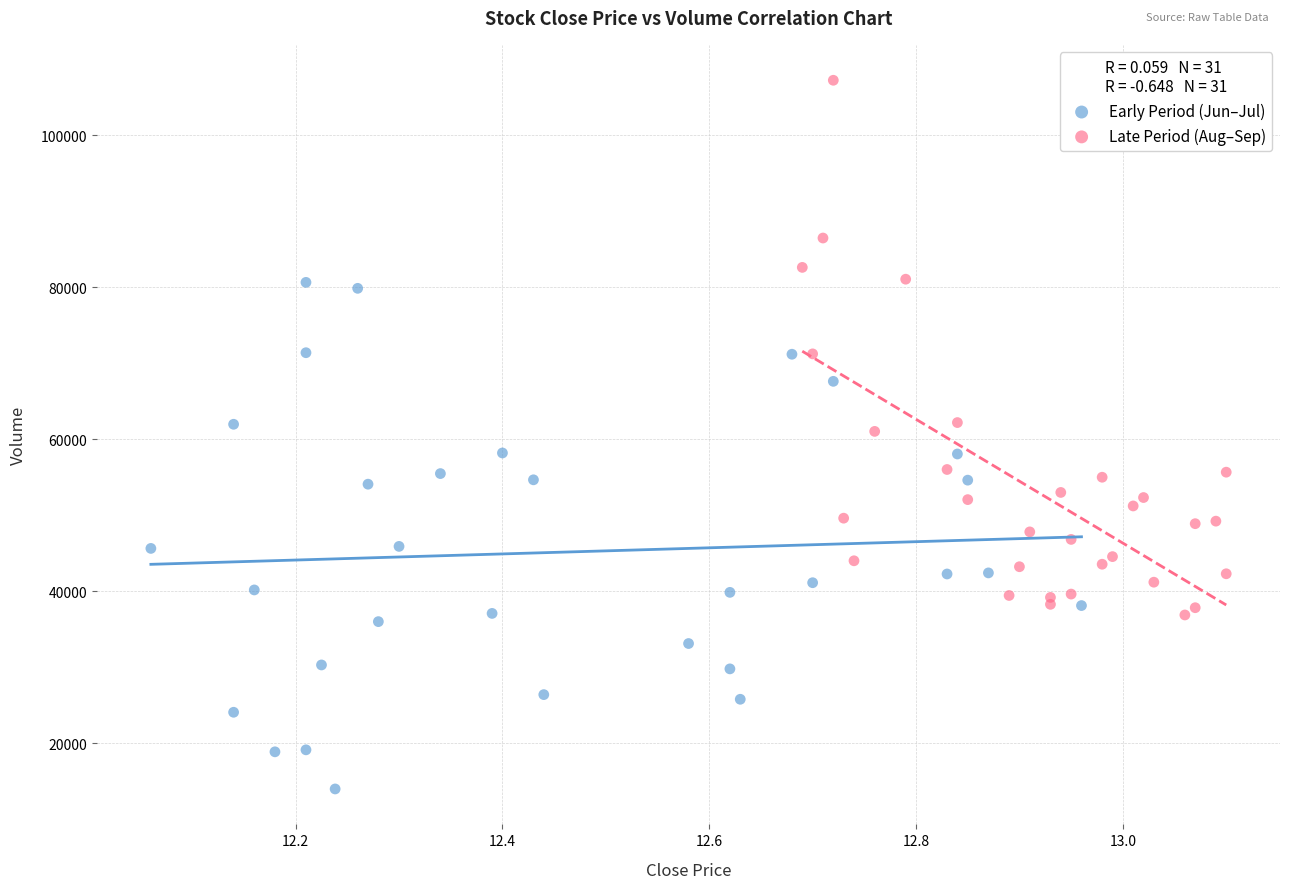

Which series contains the highest Y value?

Late Period (Aug–Sep)